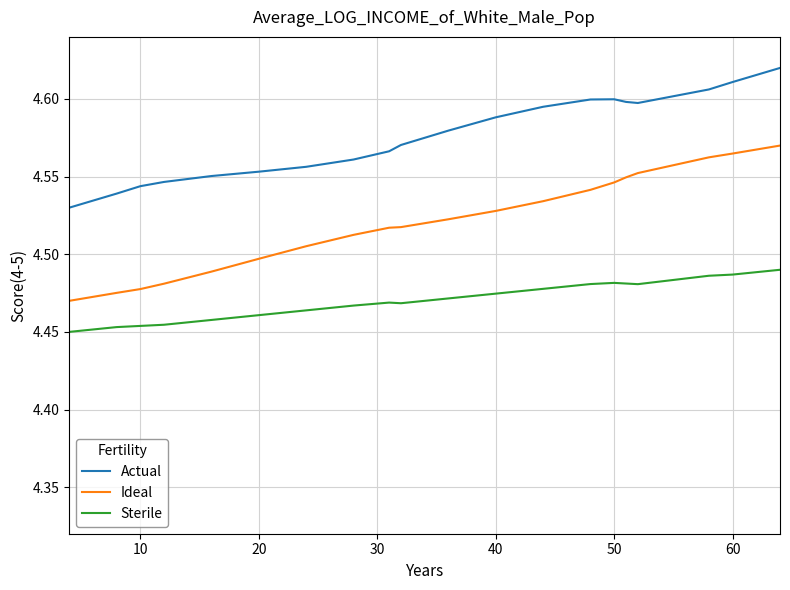

Rank the series by their maximum value, from highest to lowest.

Actual, Ideal, Sterile